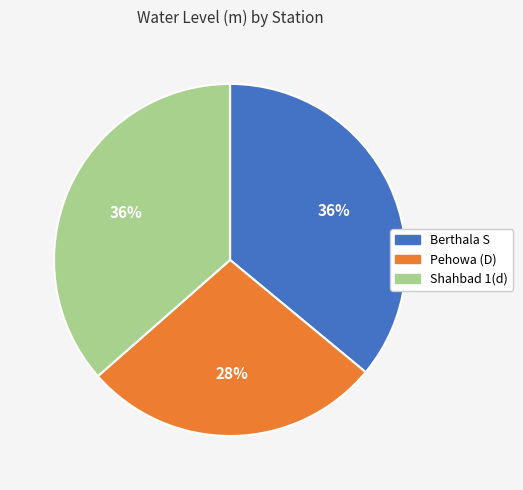

Which slice is the smallest?

Pehowa (D)